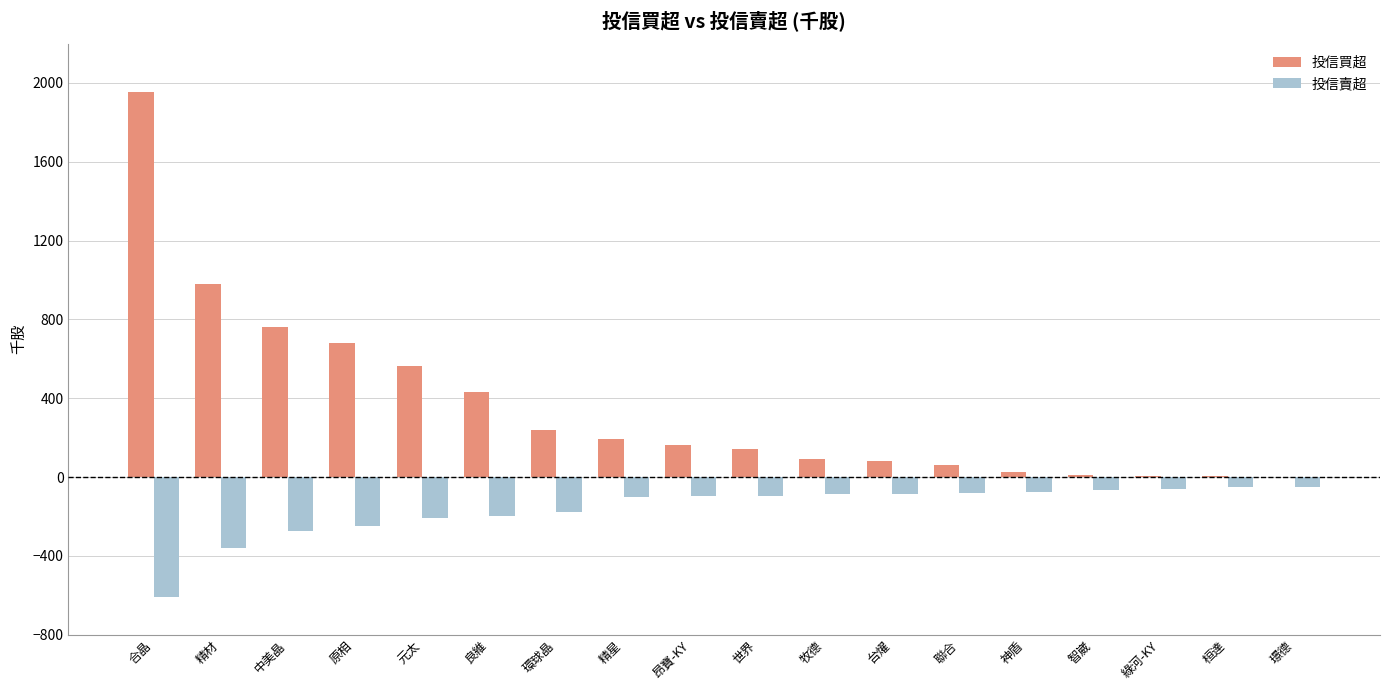

Is it true that 投信賣超 equals -359 at 精材?

True